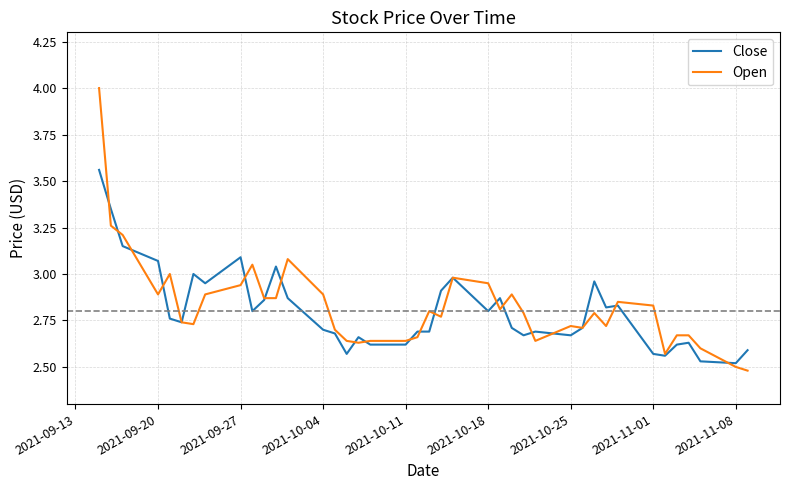

What is the sum of all Close values?

112.1